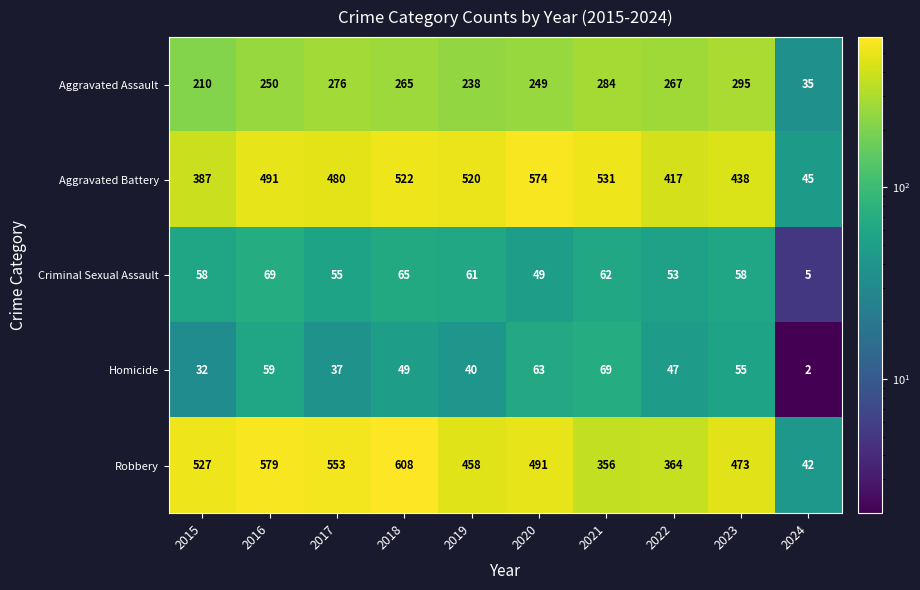

What is the difference between the second highest and second lowest values in the Robbery series?

223